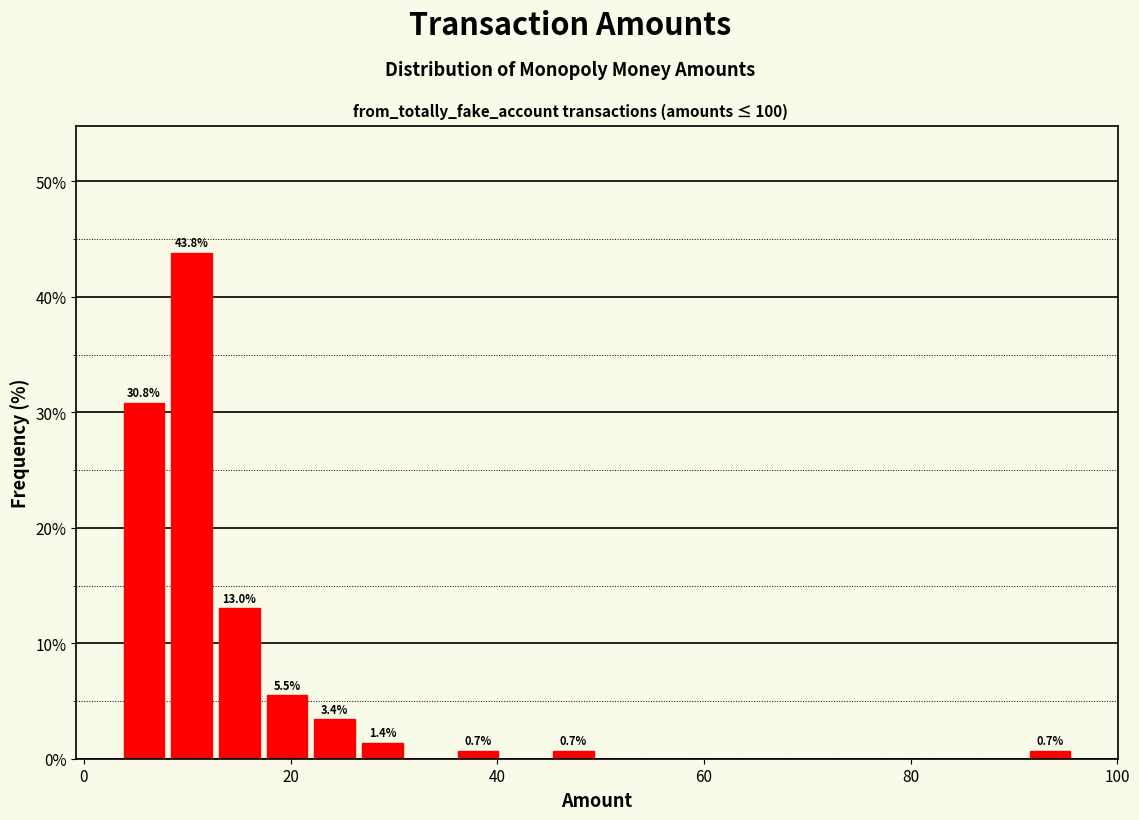

Read against the x-axis, roughly where is the centre of the tallest bar?

10